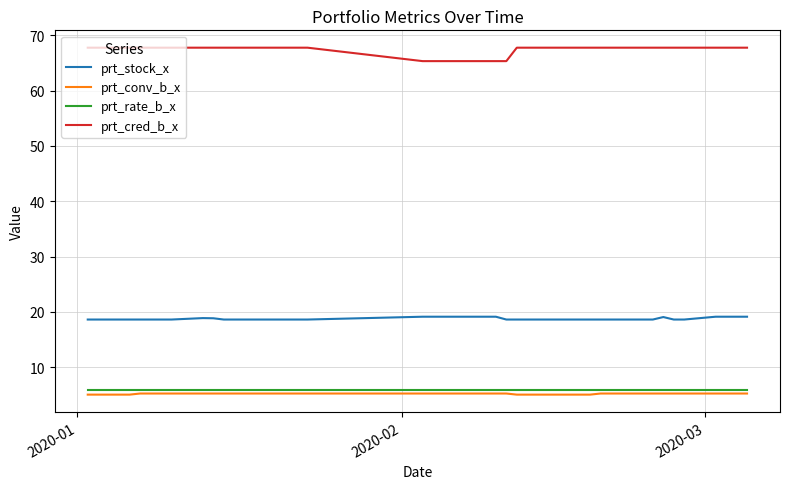

True or false: prt_stock_x and prt_cred_b_x cross at least once.

False